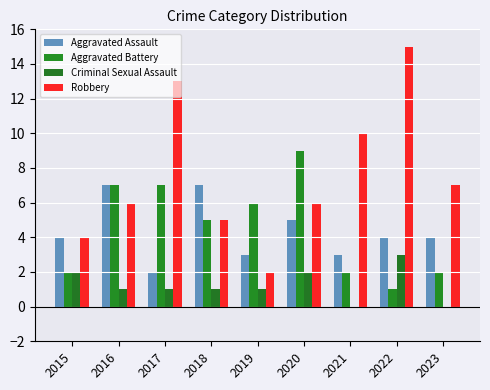

Reading left to right, list all the values displayed in this chart.

Aggravated Assault: 4	7	2	7	3	5	3	4	4
Aggravated Battery: 2	7	7	5	6	9	2	1	2
Criminal Sexual Assault: 2	1	1	1	1	2	0	3	0
Robbery: 4	6	13	5	2	6	10	15	7